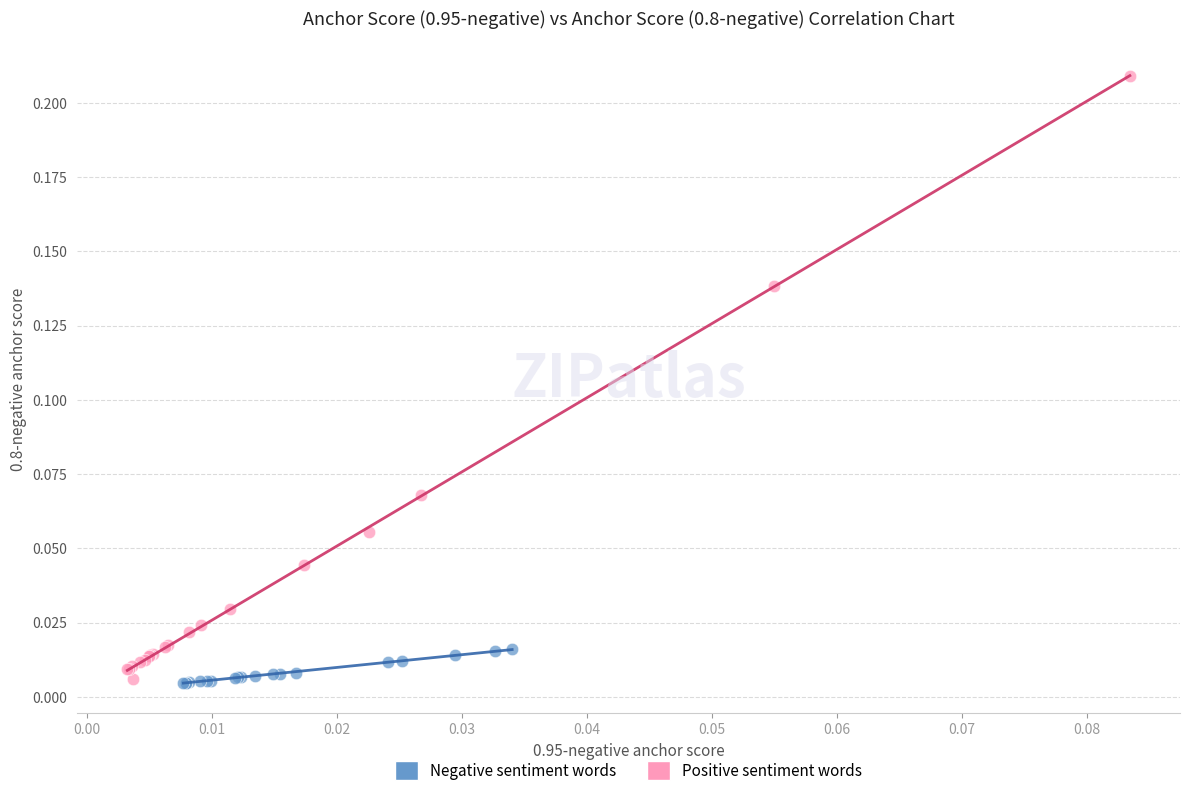

What are all the series names shown in the legend?

Negative sentiment words, Positive sentiment words